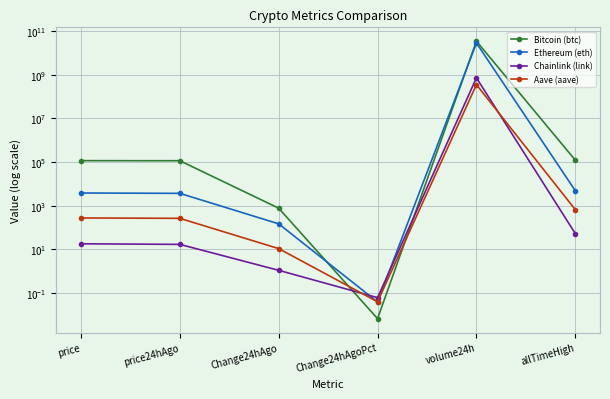

At which category does Bitcoin (btc) reach its first local peak?

volume24h